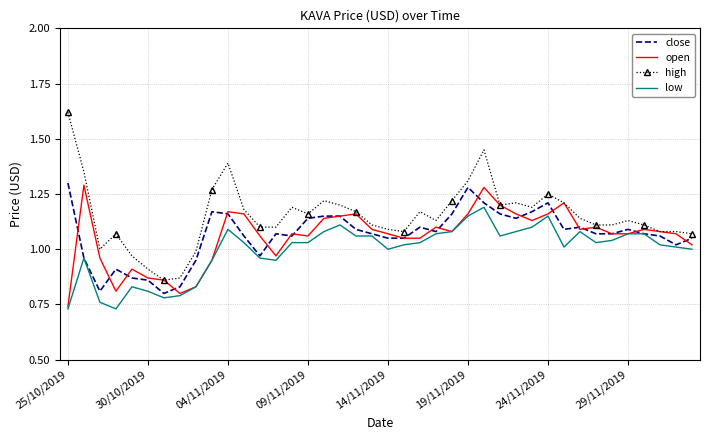

What is the difference between the maximum and minimum values in the close series?

0.5